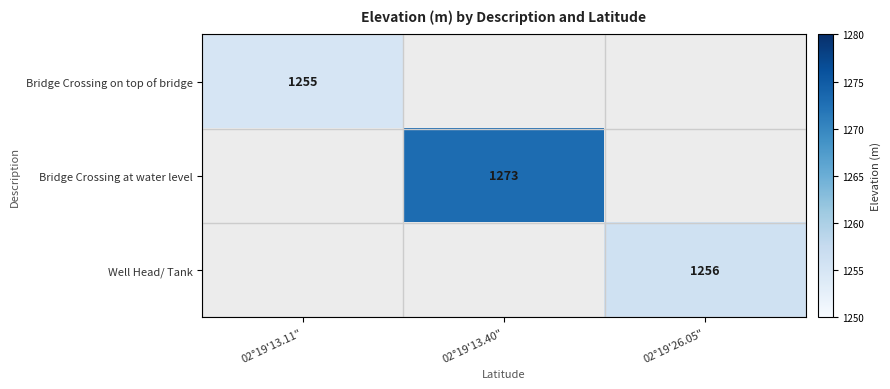

The value of Well Head/ Tank at 02°19'26.05" is 1256. True or false?

True